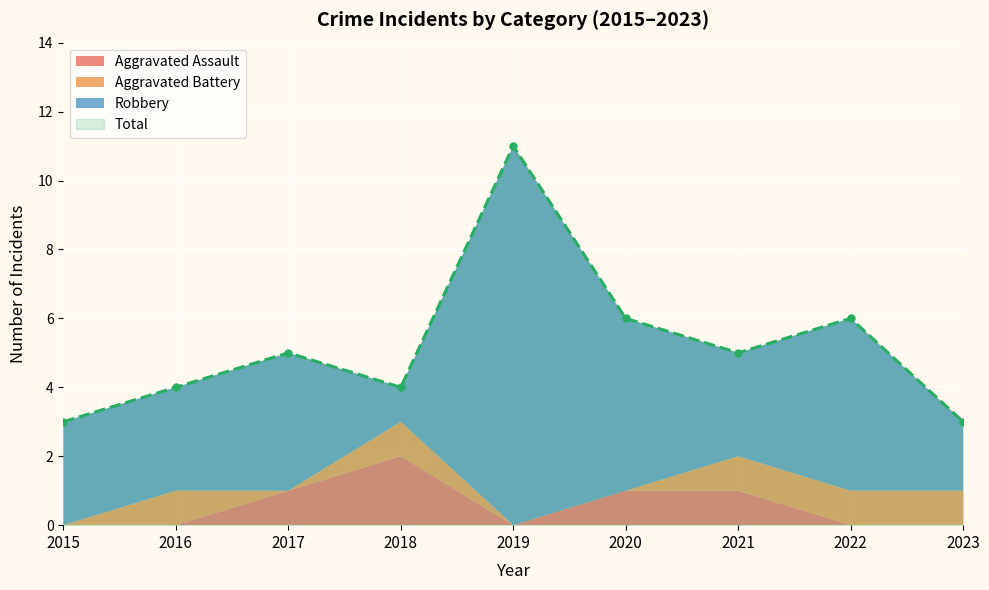

At which label is Aggravated Battery closest to 0?

2015